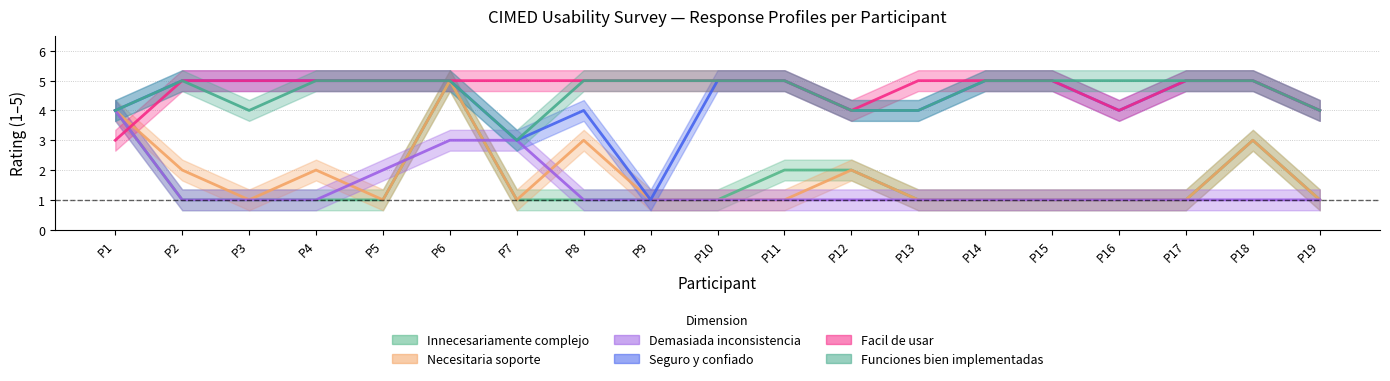

Is the value of Facil de usar at P13 greater than the value of Demasiada inconsistencia at P19?

Yes